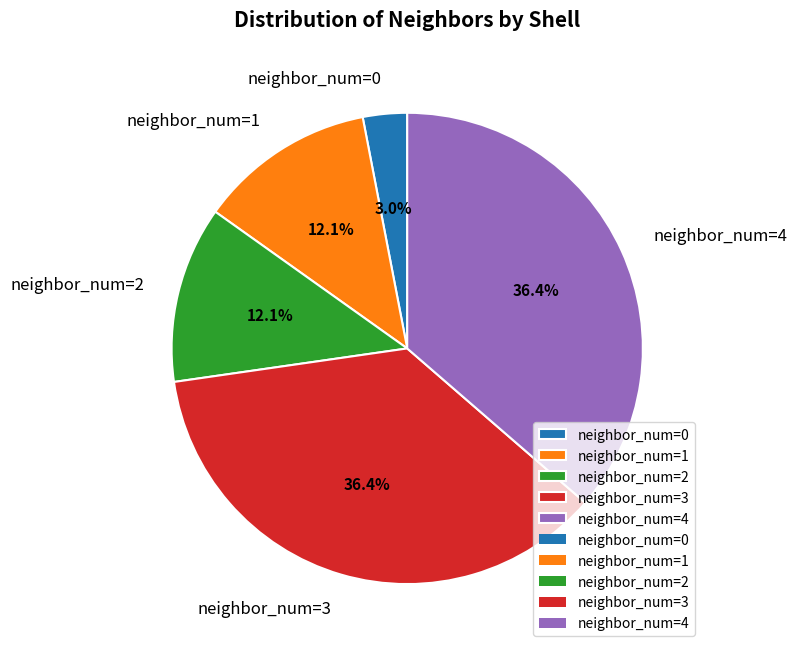

Between neighbor_num=0 and neighbor_num=2, which is larger?

neighbor_num=2